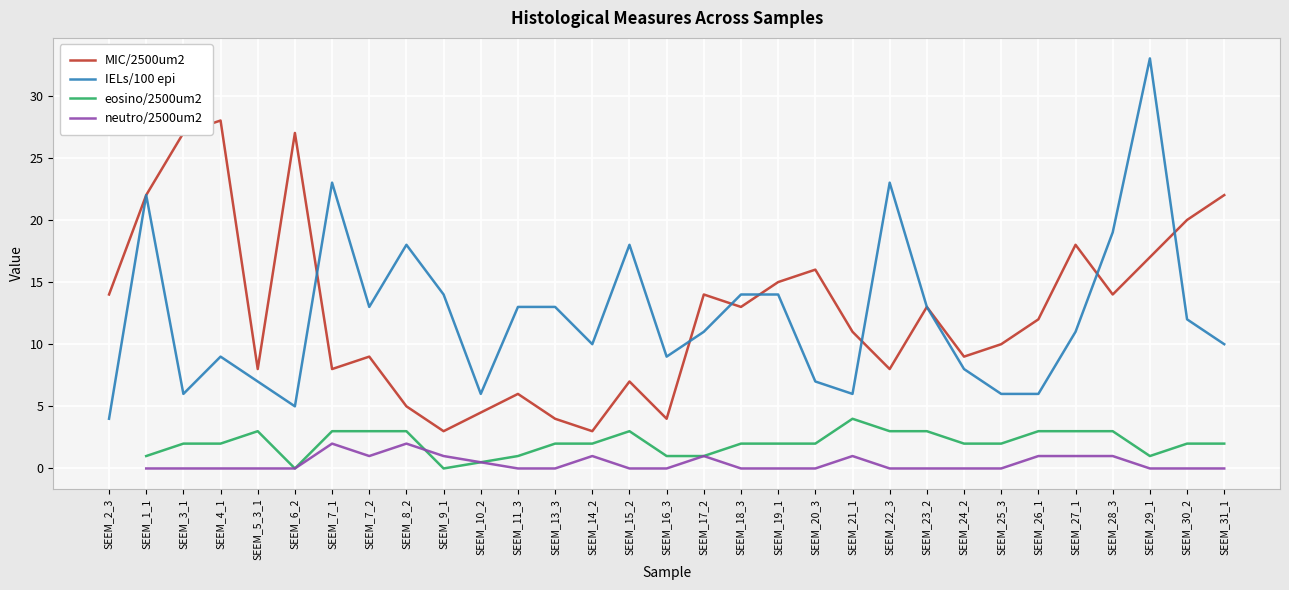

True or false: eosino/2500um2 has a value of 3 at SEEM_9_1.

False